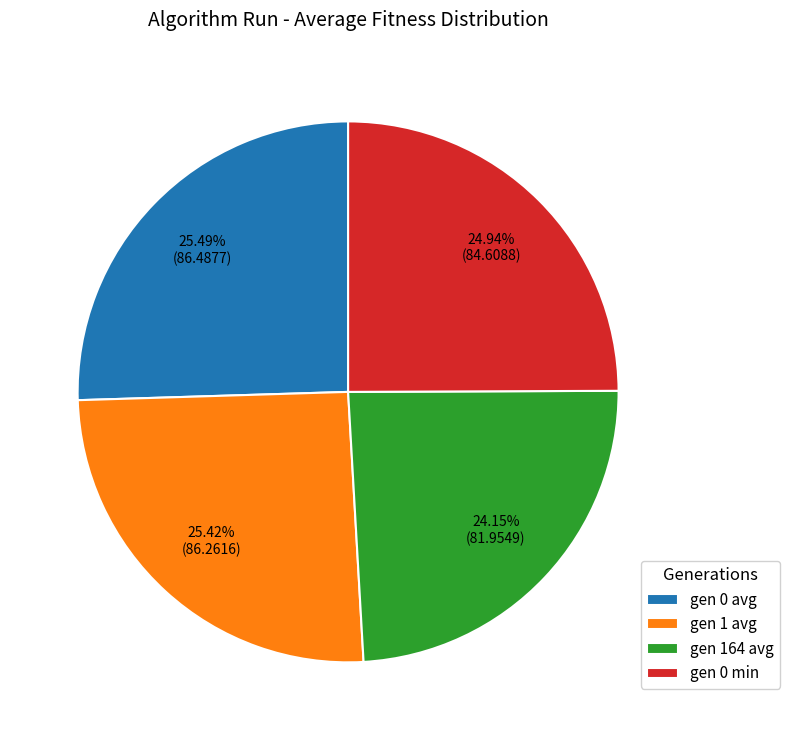

Combined, what portion of the pie is gen 164 avg and gen 0 min?

49.1%